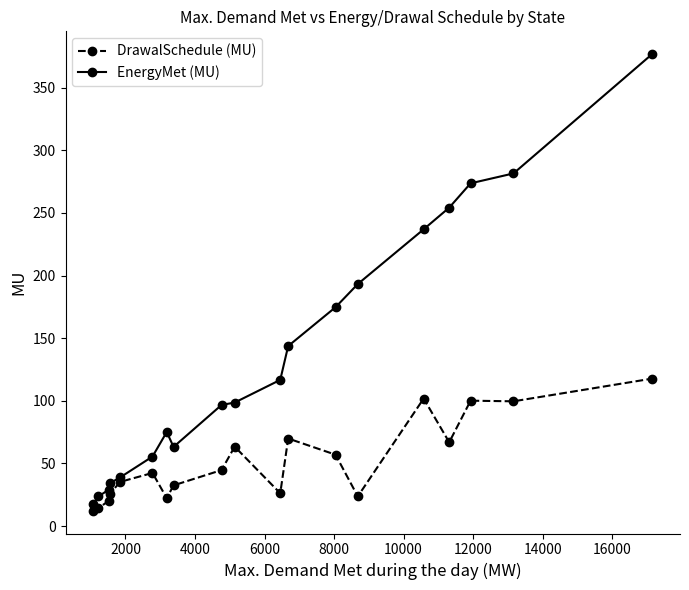

What is the difference between the maximum and second lowest values in the DrawalSchedule (MU) series?

103.3